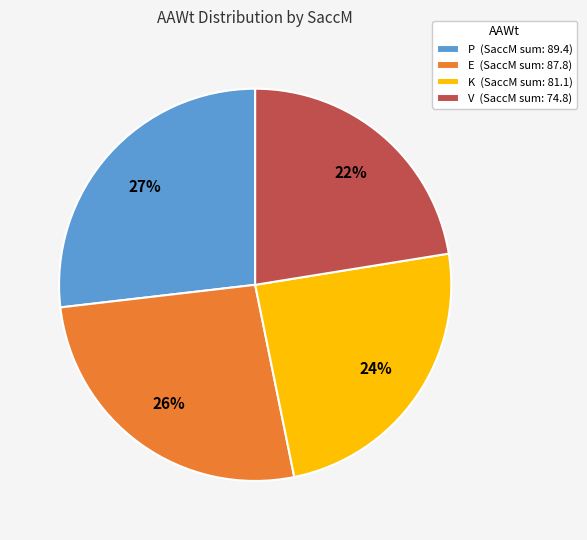

Approximately how many times larger is the value at E (SaccM sum: 87.8) compared to K (SaccM sum: 81.1)?

1.1